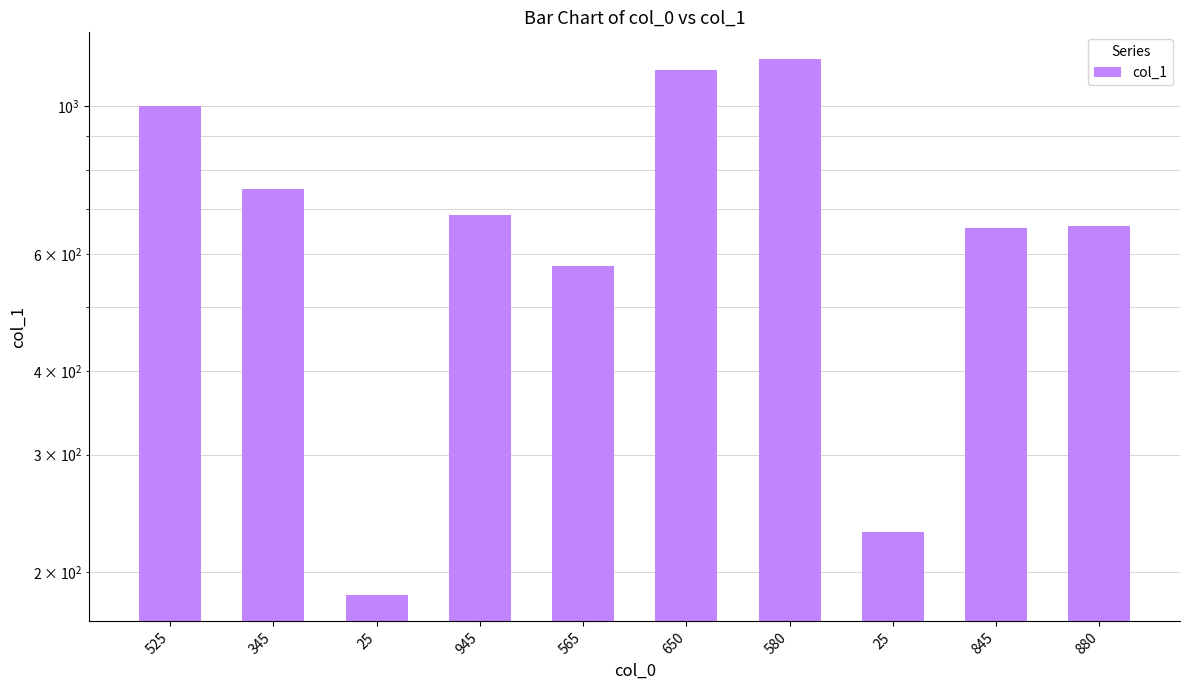

What is the greatest value displayed?

1175